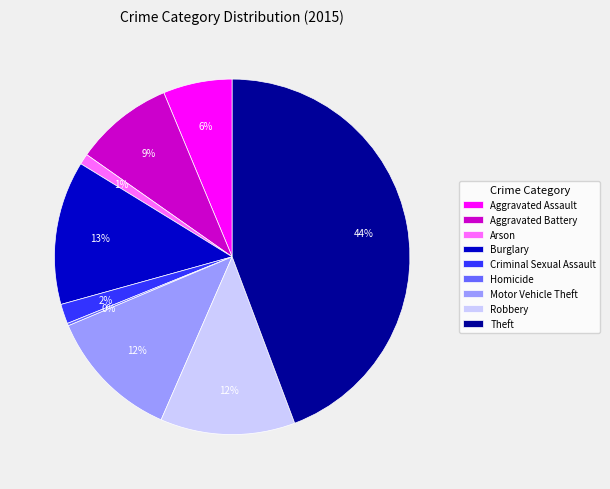

To the nearest percent, what percentage of the pie is Aggravated Battery?

9%